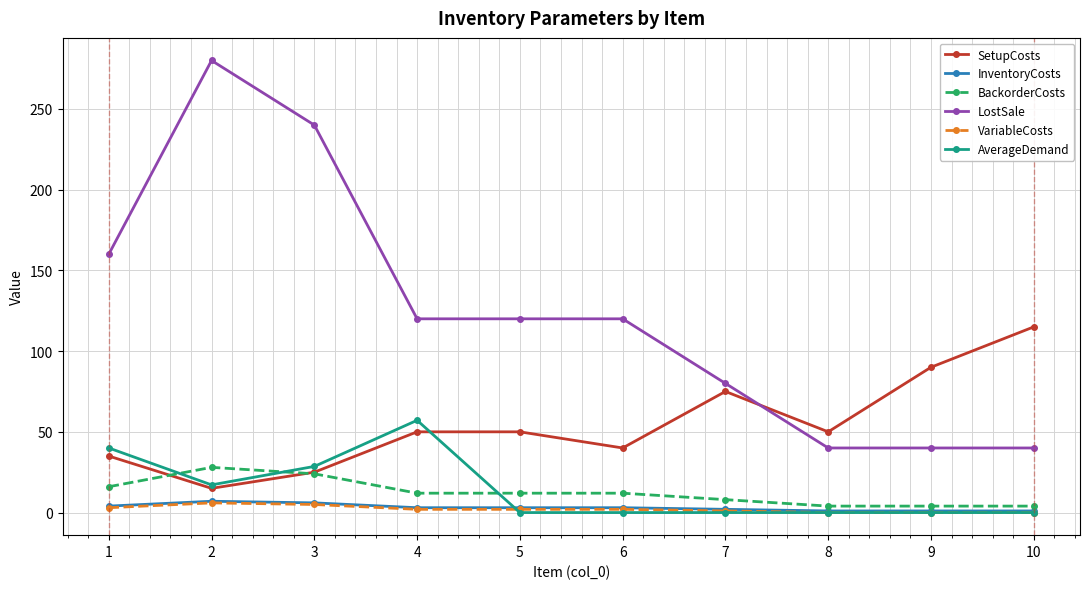

Which series changed the most between 5 and 9?

LostSale